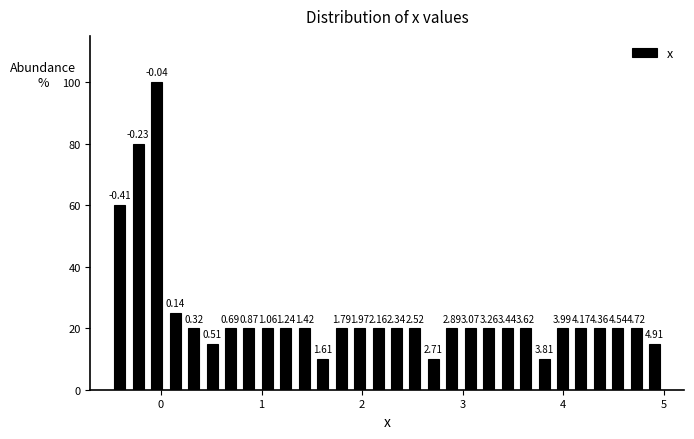

Around what value on the x-axis is the tallest bar? Give the approximate position of its centre, as read against the axis.

0.0